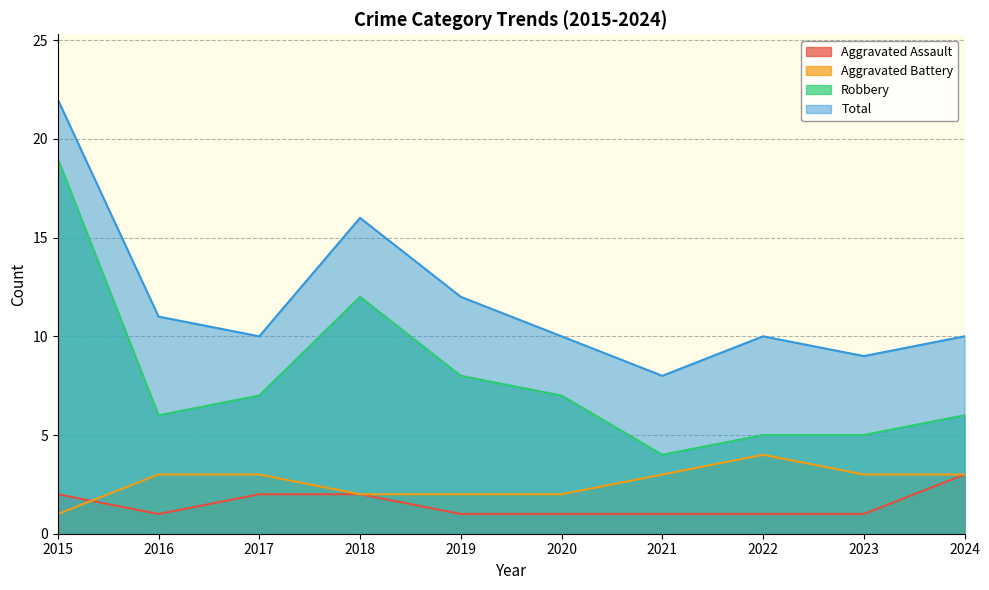

How many values in the Robbery series are below 7?

5